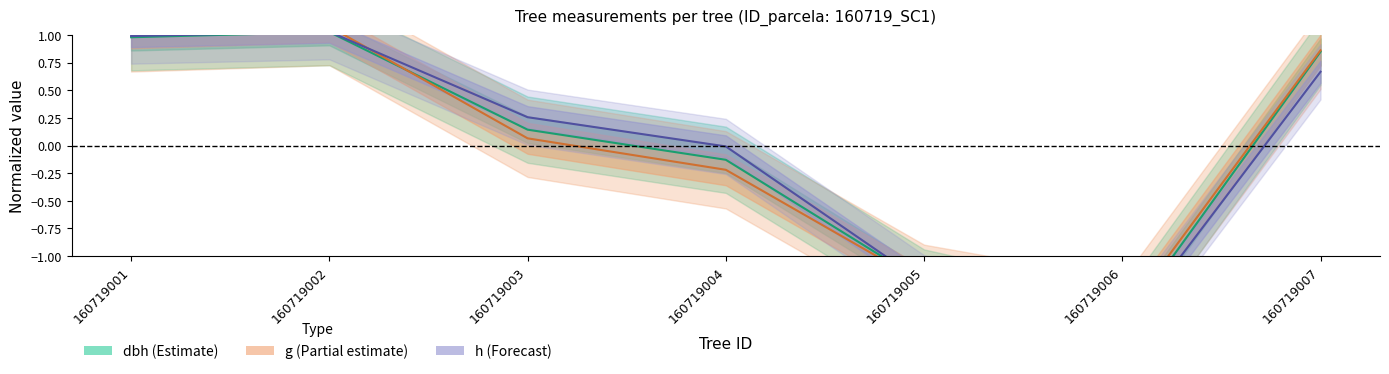

What is the total value across all series at 160719003?

0.5